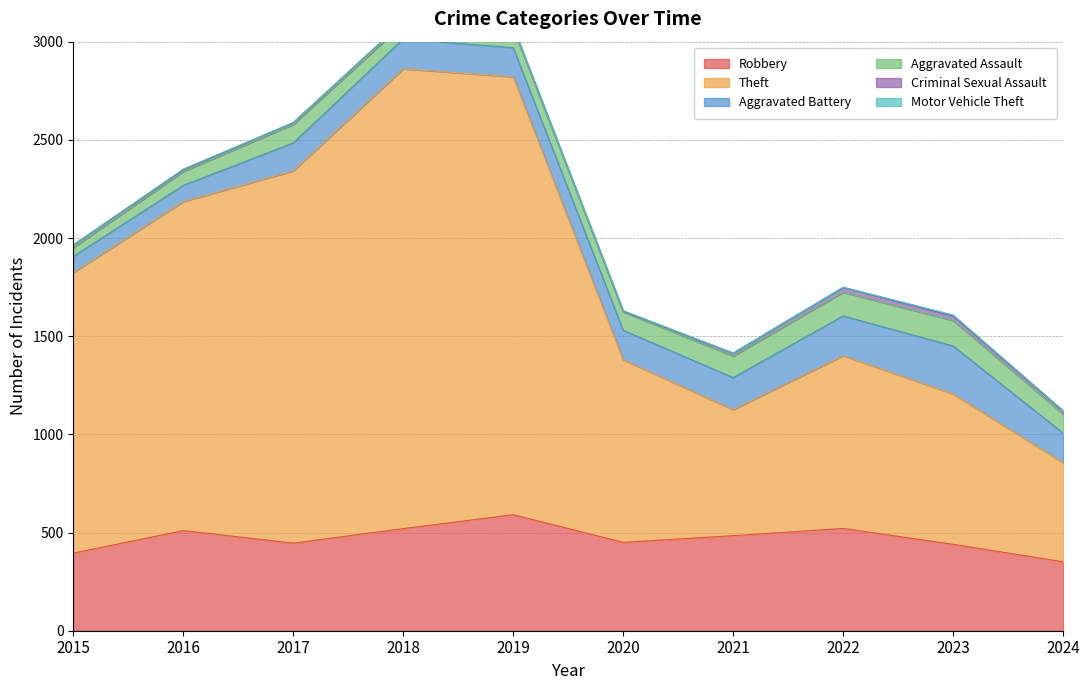

What is the difference between the maximum and minimum values in the Aggravated Battery series?

162